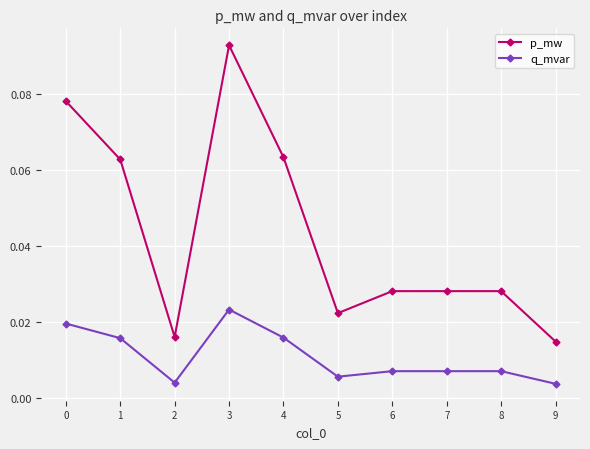

At which label is p_mw closest to 0?

9